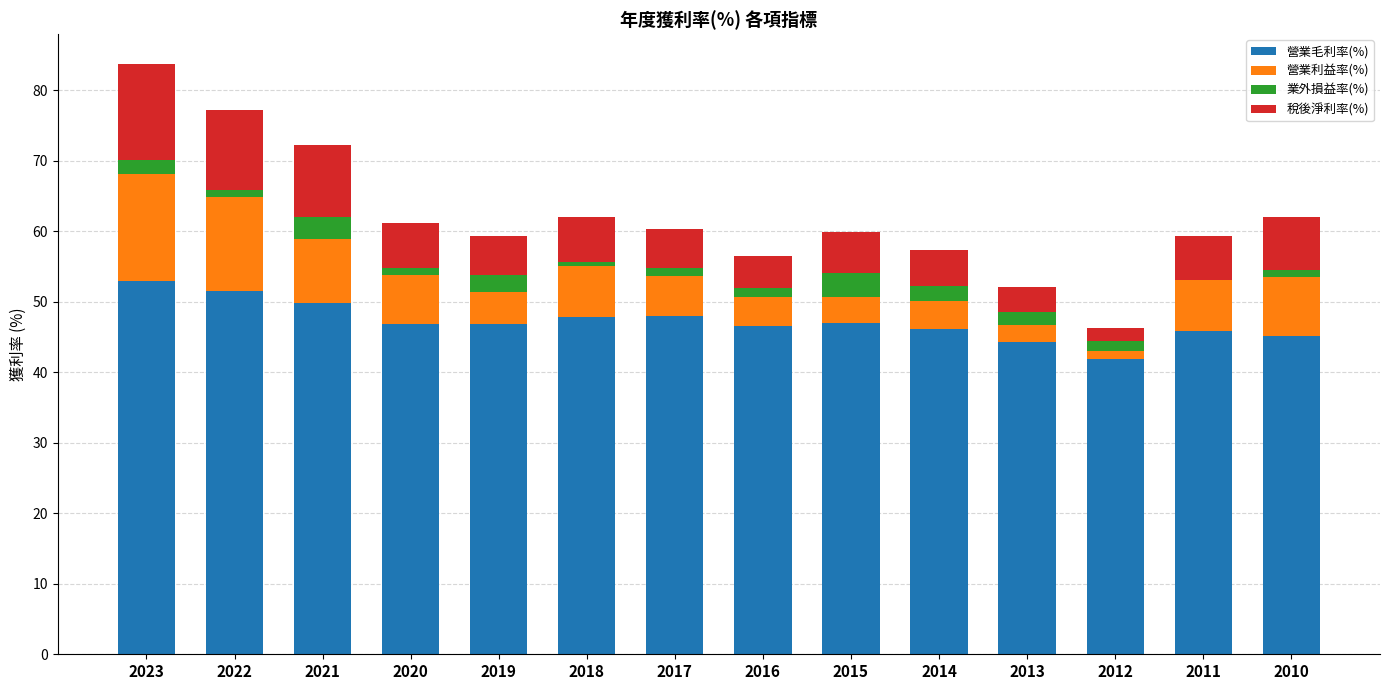

Reading left to right, list all the values displayed in this chart.

營業毛利率(%): 53.0	51.6	49.8	46.8	46.8	47.8	48.0	46.6	47.0	46.2	44.3	41.9	45.8	45.2
營業利益率(%): 15.2	13.3	9.1	7.0	4.6	7.3	5.6	4.1	3.8	3.9	2.4	1.2	7.7	8.3
業外損益率(%): 1.9	0.9	3.1	1.1	2.3	0.6	1.1	1.3	3.3	2.2	1.9	1.3	-0.3	1.0
稅後淨利率(%): 13.7	11.4	10.2	6.4	5.6	6.4	5.6	4.5	5.8	5.0	3.5	1.9	6.2	7.5